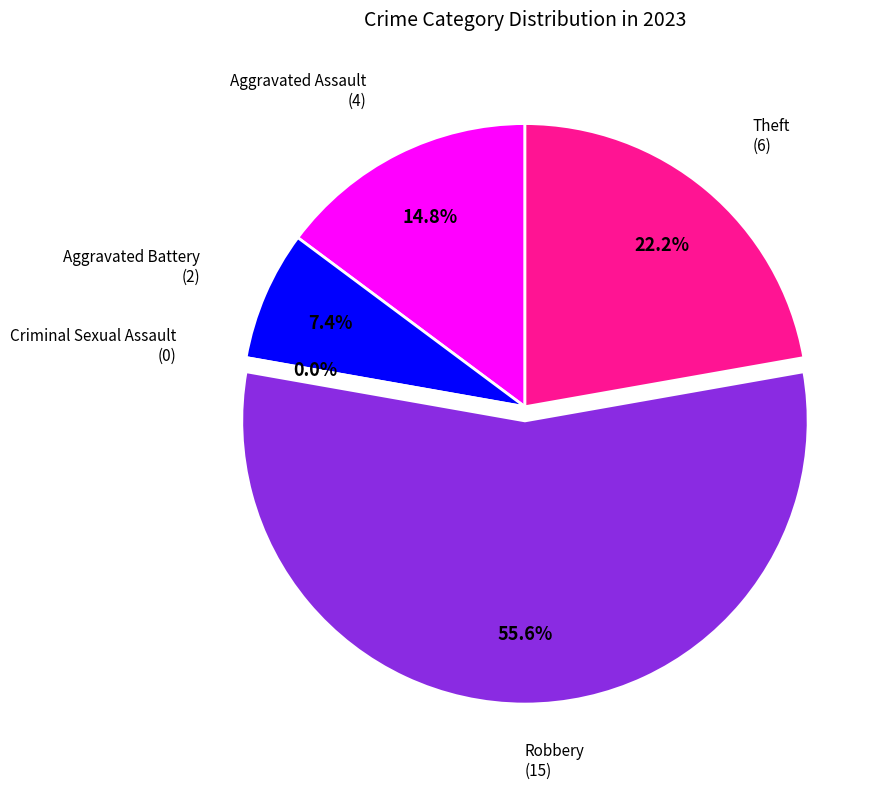

To the nearest percent, what percentage of the pie is Aggravated Battery?

7%